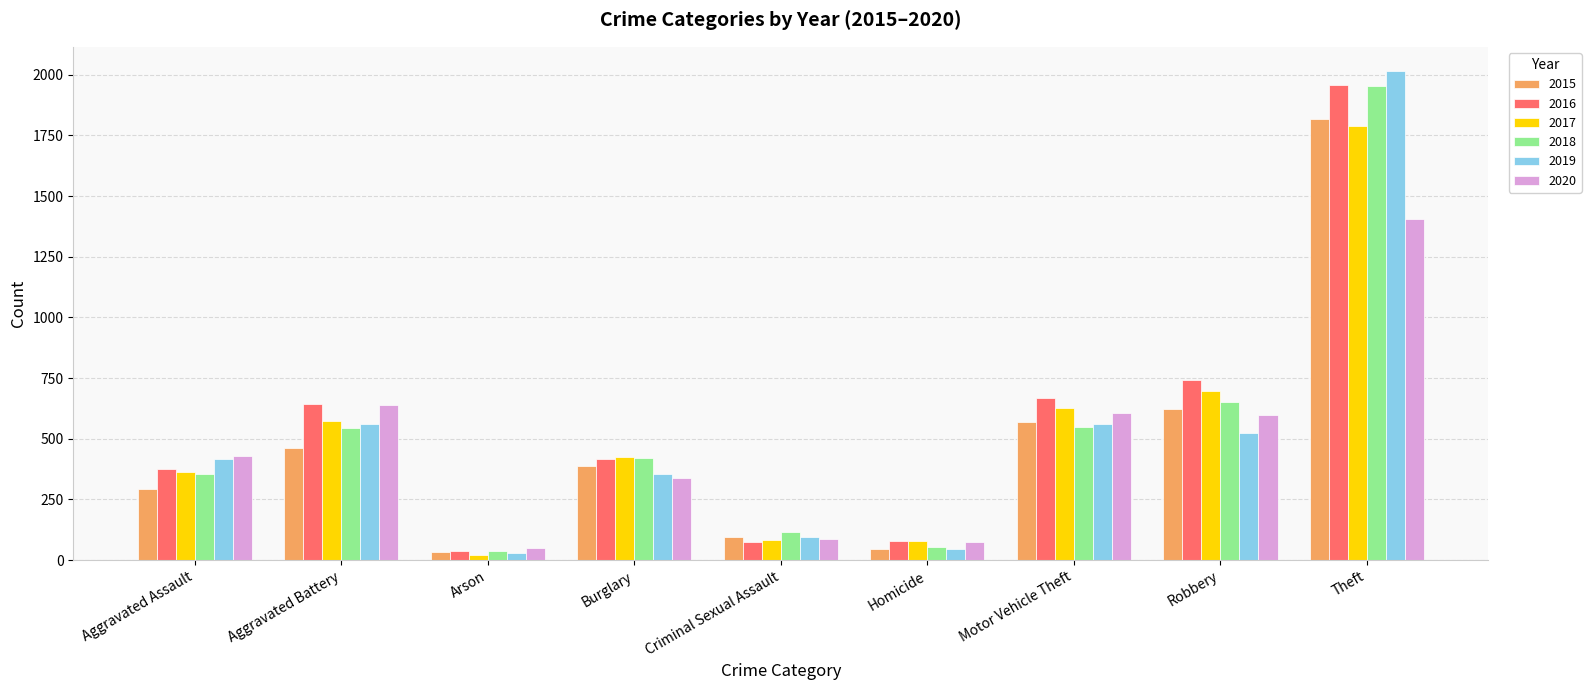

What is the difference between the highest and lowest values at Motor Vehicle Theft?

120